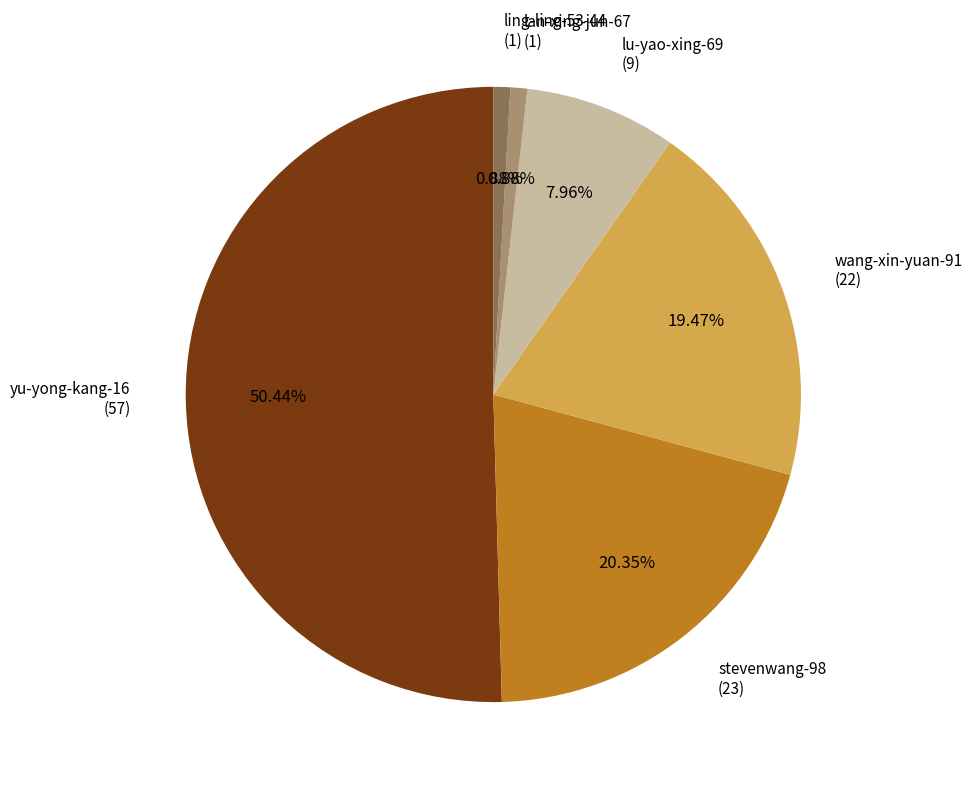

How many slices are in this pie chart?

6